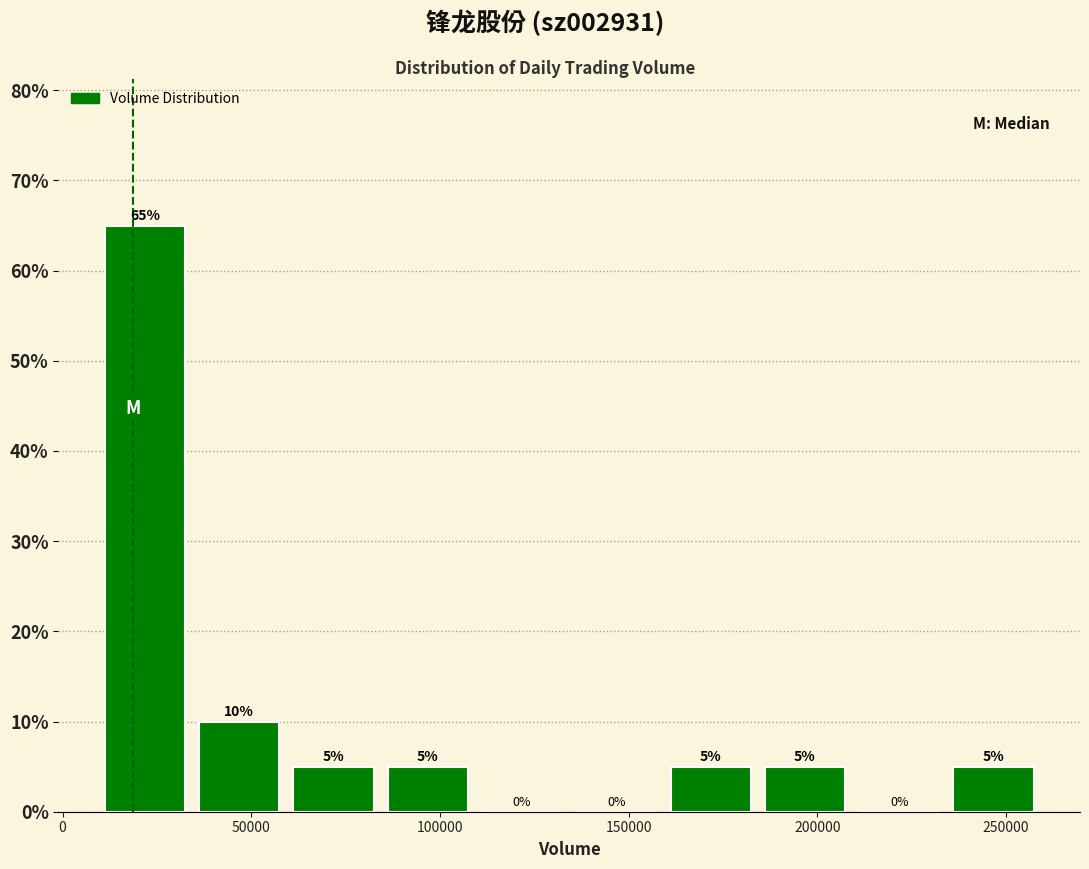

Reading left to right, transcribe this chart: for each bar, give the range it covers on the x-axis and its height. The bar edges are not printed on the chart, so give them approximately, as read against the axis.

10000 to 35000: 65
35000 to 60000: 10
60000 to 85000: 5
85000 to 110000: 5
110000 to 135000: 0
135000 to 160000: 0
160000 to 185000: 5
185000 to 210000: 5
210000 to 235000: 0
235000 to 260000: 5